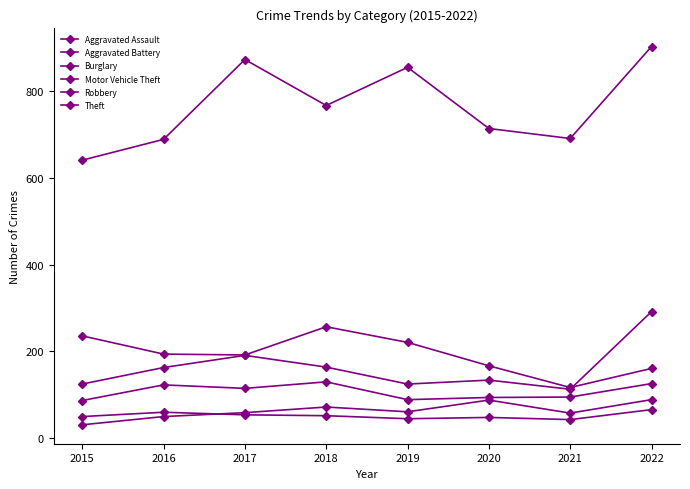

What is the value of the Motor Vehicle Theft point at the 8th from the left?

292